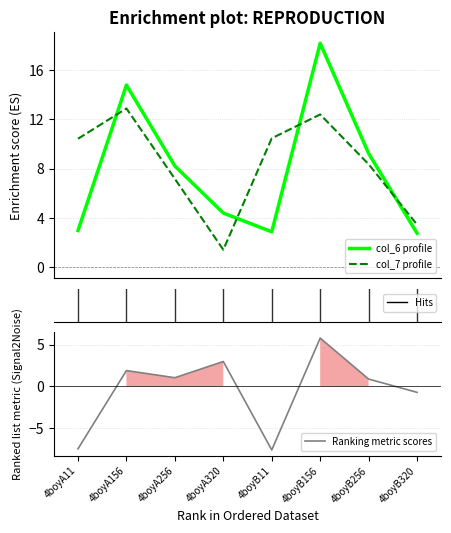

How many lines are shown in the chart?

2